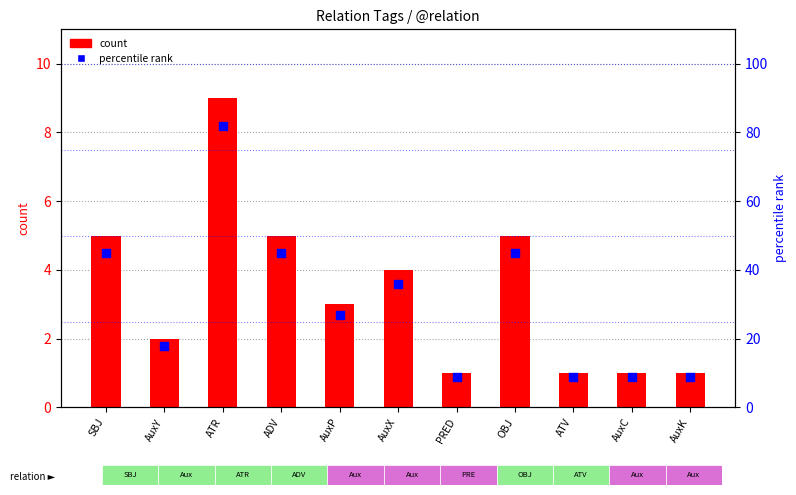

Which series has the widest spread of Y values?

percentile rank